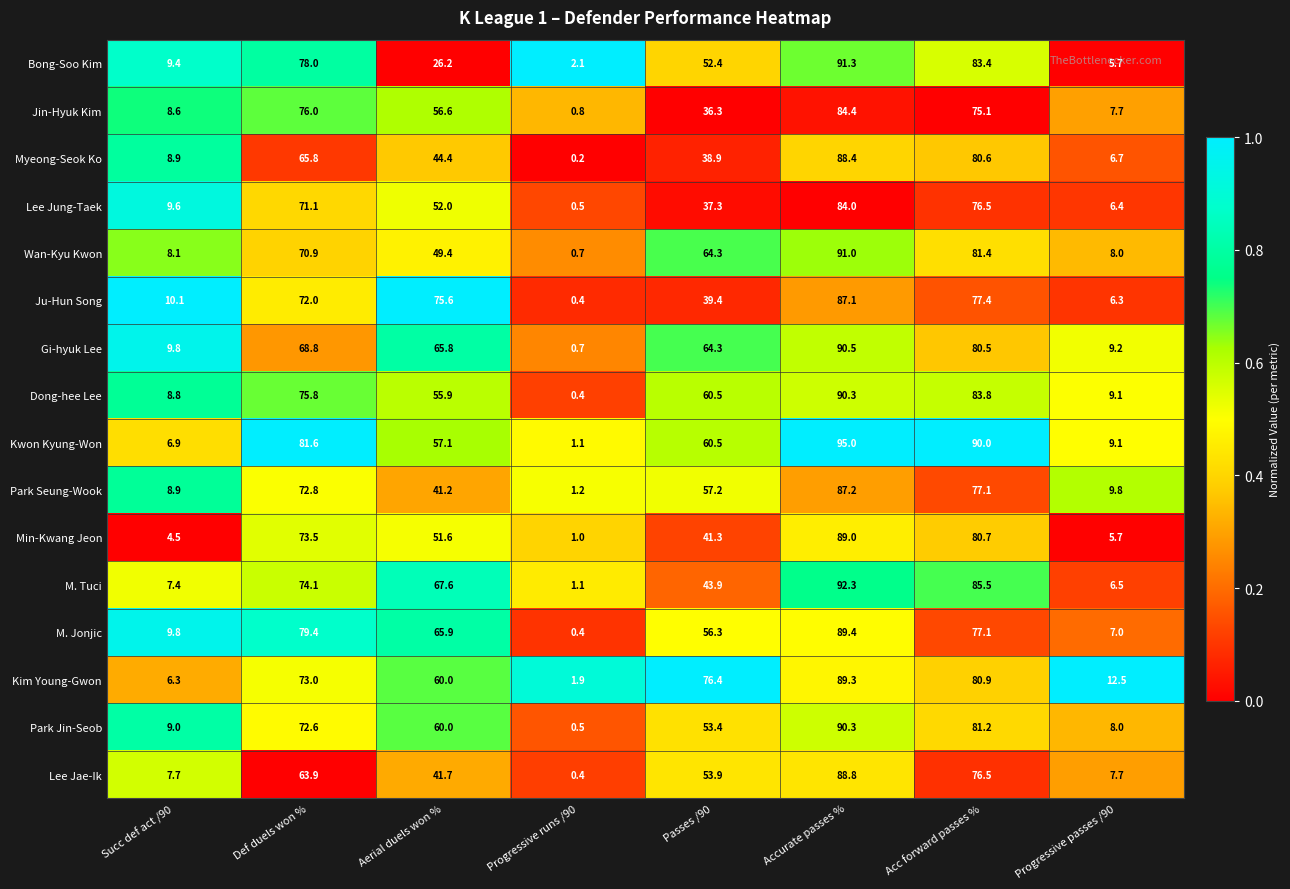

The M. Jonjic series shows 10.7 at Progressive passes /90. True or false?

False